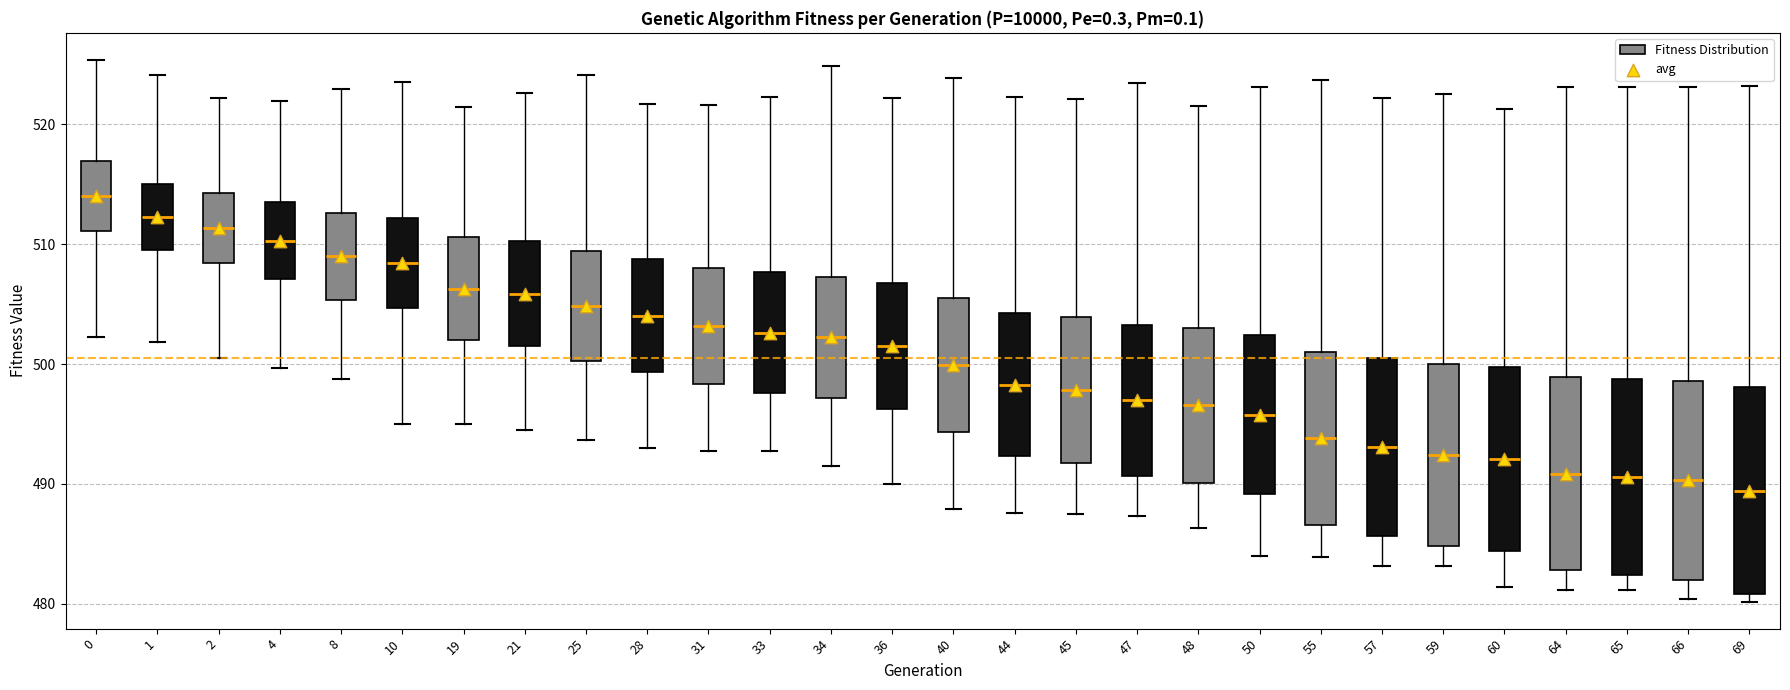

Reading left to right, read every box against the y-axis: the position of its median line, the range the box covers, and the ends of its whiskers. The values are not printed on the chart, so give them approximately, as read against the axis.

0: median 514, box 511 to 517, whiskers 502 to 525
1: median 512, box 510 to 515, whiskers 502 to 524
2: median 511, box 508 to 514, whiskers 501 to 522
4: median 510, box 507 to 514, whiskers 500 to 522
8: median 509, box 505 to 513, whiskers 499 to 523
10: median 508, box 505 to 512, whiskers 495 to 524
19: median 506, box 502 to 511, whiskers 495 to 521
21: median 506, box 501 to 510, whiskers 494 to 523
25: median 505, box 500 to 509, whiskers 494 to 524
28: median 504, box 499 to 509, whiskers 493 to 522
31: median 503, box 498 to 508, whiskers 493 to 522
33: median 503, box 498 to 508, whiskers 493 to 522
34: median 502, box 497 to 507, whiskers 491 to 525
36: median 501, box 496 to 507, whiskers 490 to 522
40: median 500, box 494 to 506, whiskers 488 to 524
44: median 498, box 492 to 504, whiskers 488 to 522
45: median 498, box 492 to 504, whiskers 487 to 522
47: median 497, box 491 to 503, whiskers 487 to 523
48: median 497, box 490 to 503, whiskers 486 to 522
50: median 496, box 489 to 502, whiskers 484 to 523
55: median 494, box 487 to 501, whiskers 484 to 524
57: median 493, box 486 to 500, whiskers 483 to 522
59: median 492, box 485 to 500, whiskers 483 to 523
60: median 492, box 484 to 500, whiskers 481 to 521
64: median 491, box 483 to 499, whiskers 481 to 523
65: median 491, box 482 to 499, whiskers 481 to 523
66: median 490, box 482 to 499, whiskers 480 to 523
69: median 489, box 481 to 498, whiskers 480 to 523